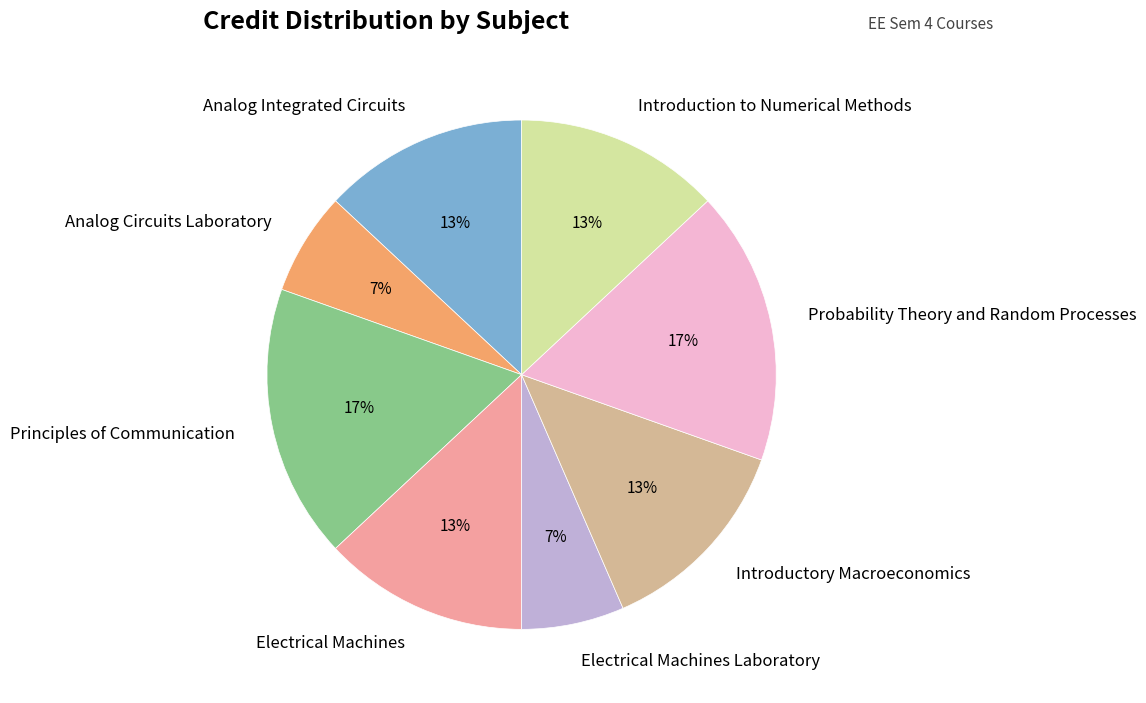

How many slices are in this pie chart?

8